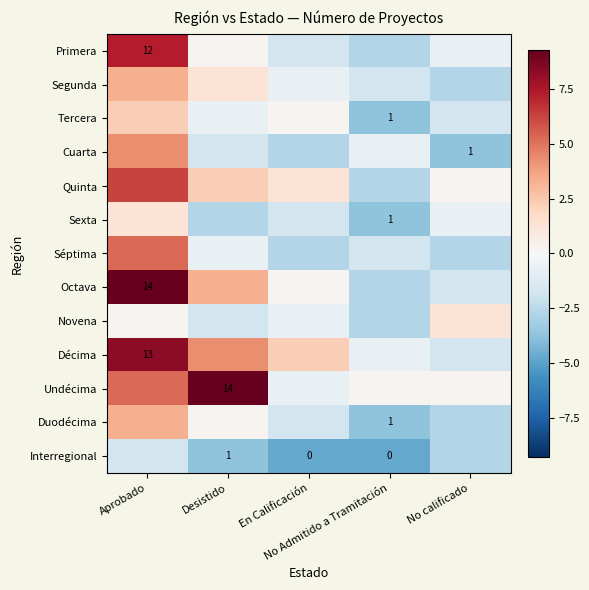

How many categories are shown in the chart?

5